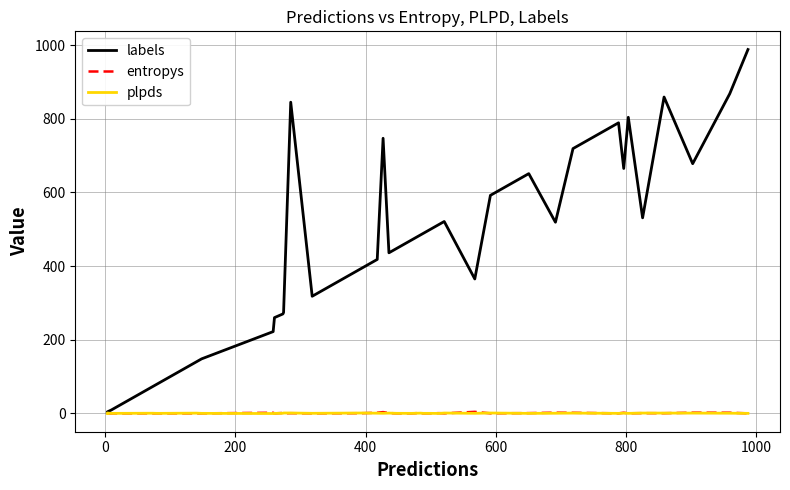

The value of entropys at 800 is 0.0. True or false?

False